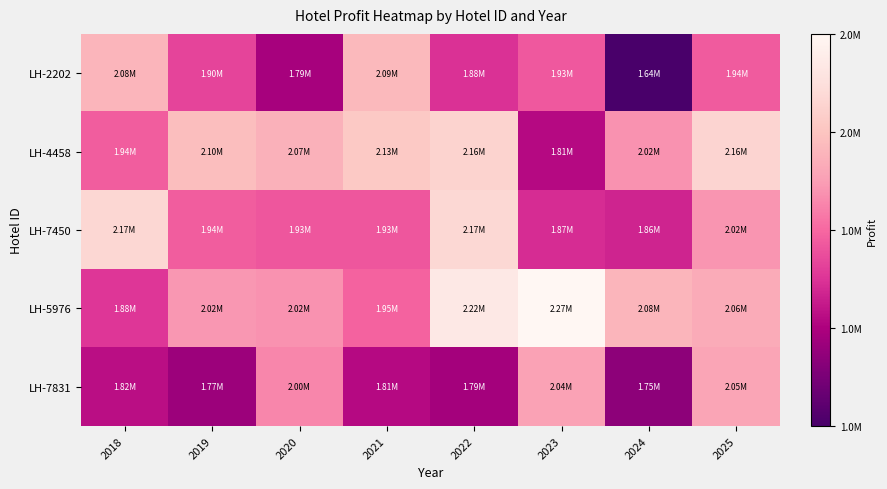

Between 2018 and 2023, which series saw the biggest shift?

LH-5976